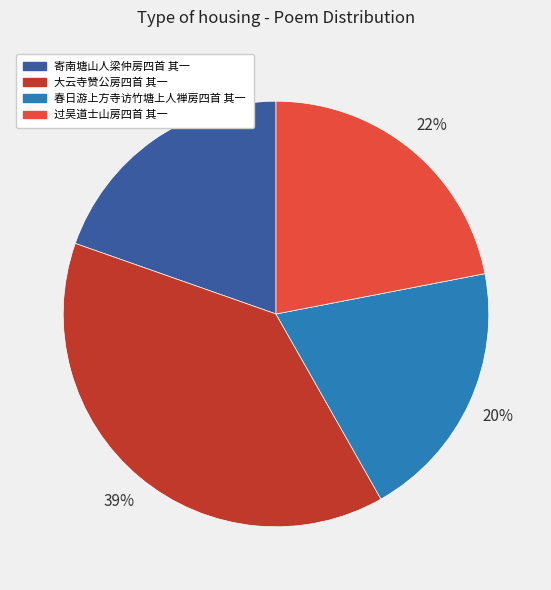

Which slice is the largest?

大云寺赞公房四首 其一